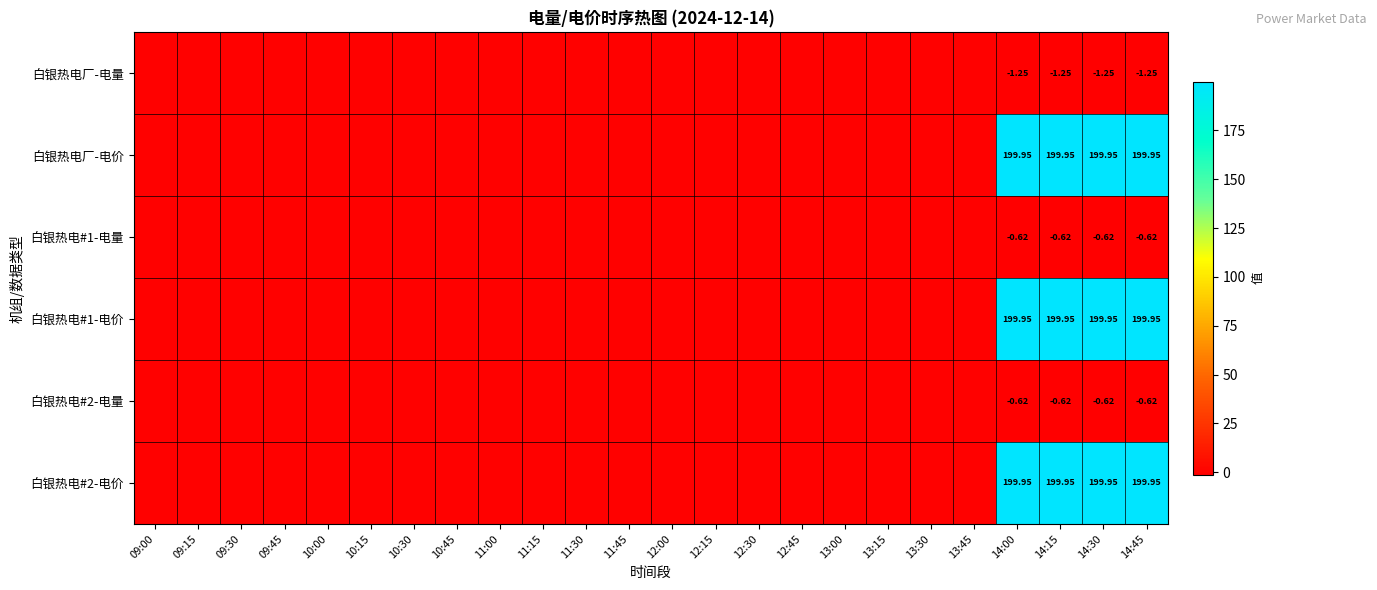

The 白银热电#2-电价 series shows 103.0 at 10:00. True or false?

False